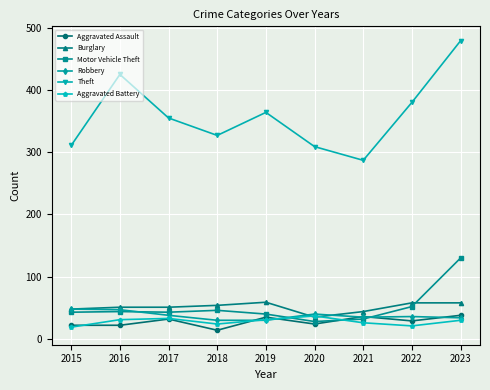

True or false: Aggravated Battery and Theft cross at least once.

False